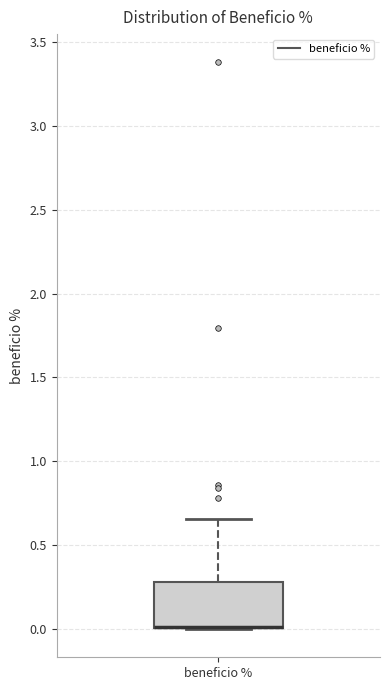

Where is the lower edge of the box for beneficio % on the y-axis? The values are not printed on the chart, so give them approximately, as read against the axis.

0.00